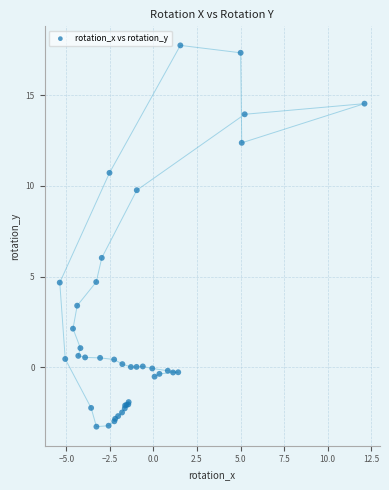

What Y value in the scatter plot is closest to 7?

6.0